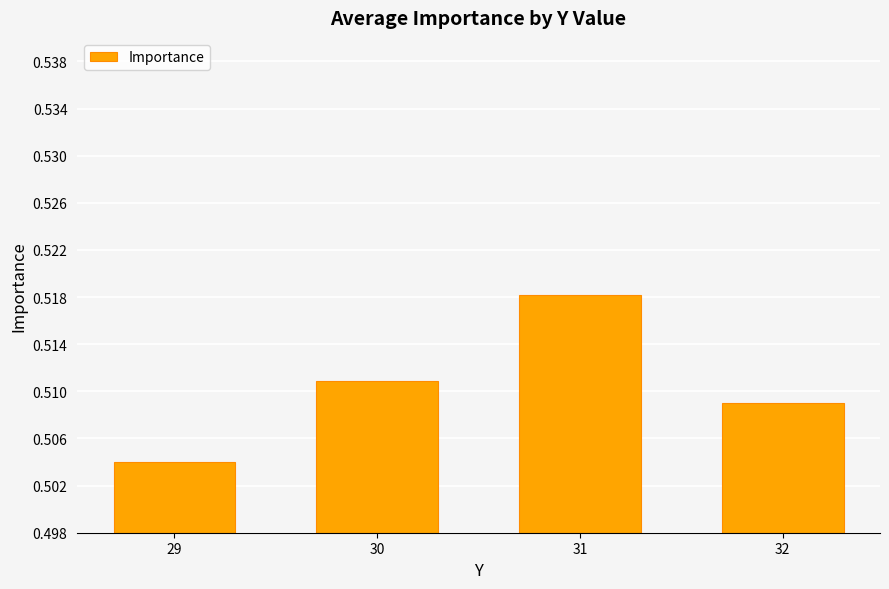

List the labels in order of value, smallest first.

29, 32, 30, 31